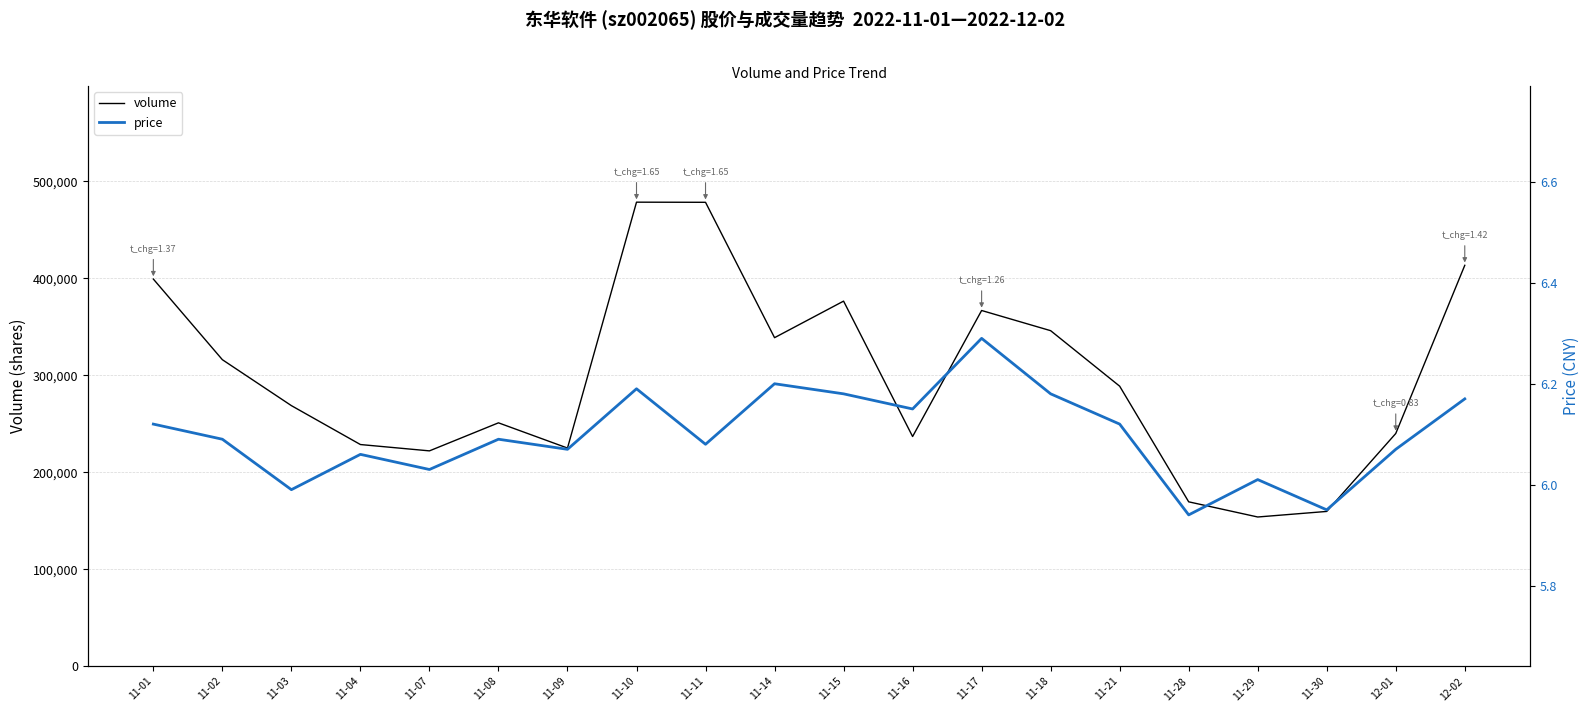

At which label does price first exceed 6?

11-01